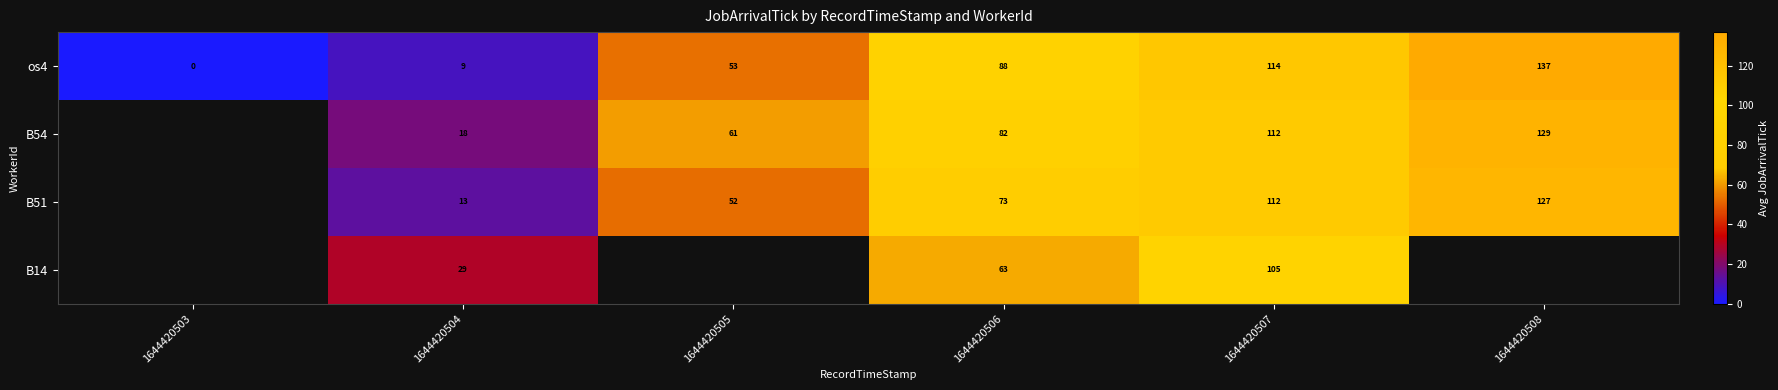

The os4 series shows 0 at 1644420503. True or false?

True